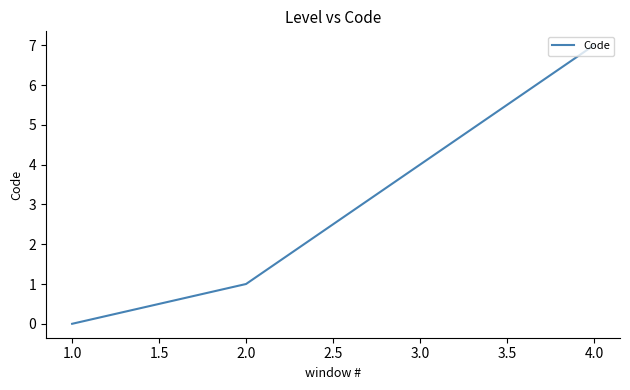

What is the maximum value shown in the chart?

7